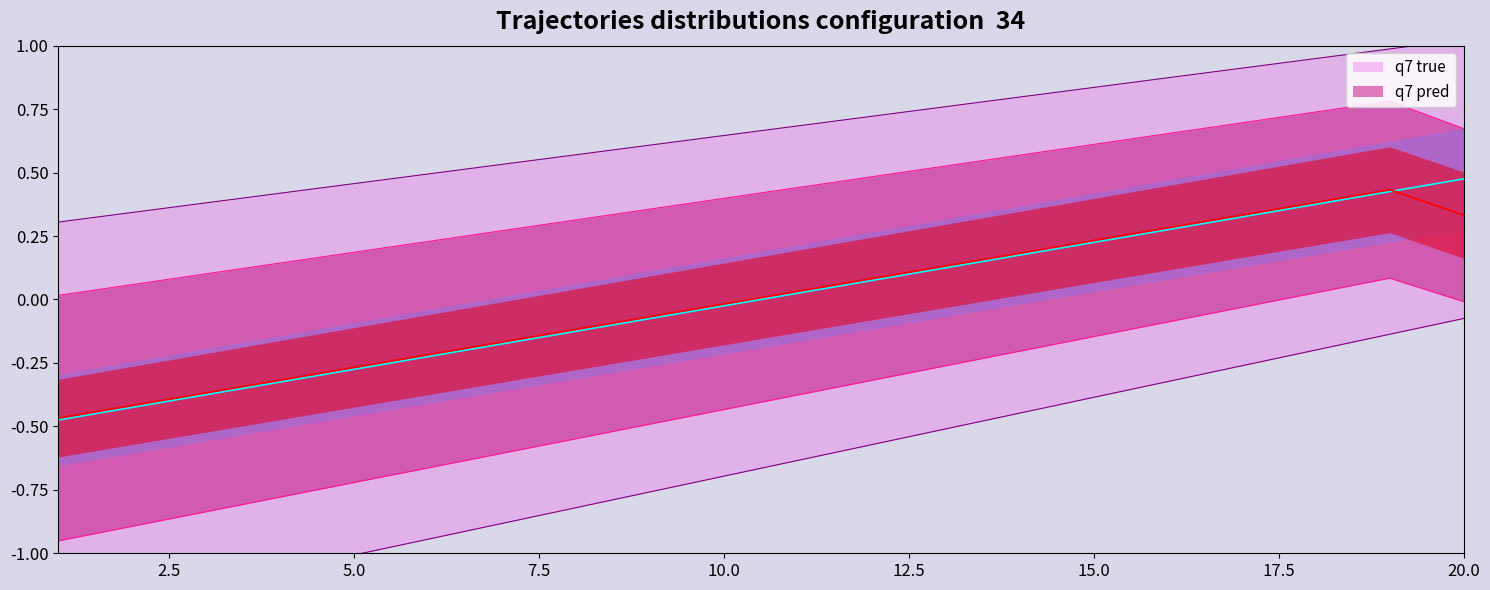

At which label is the value closest to 0?

1